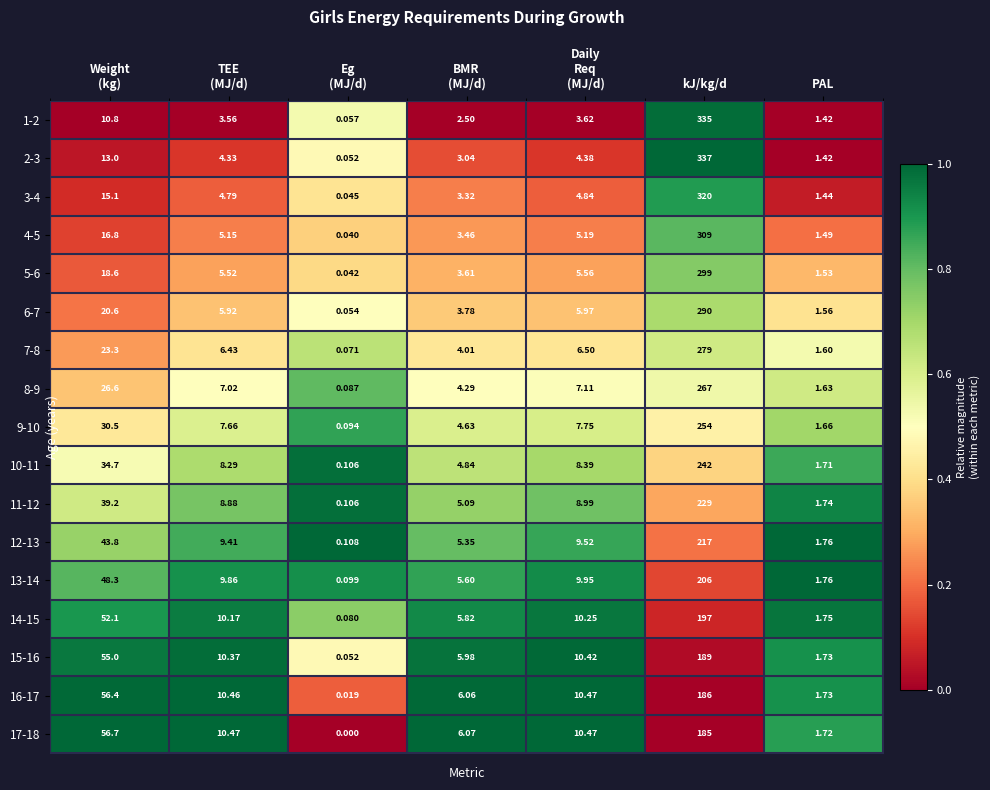

How many categories are shown in the chart?

7